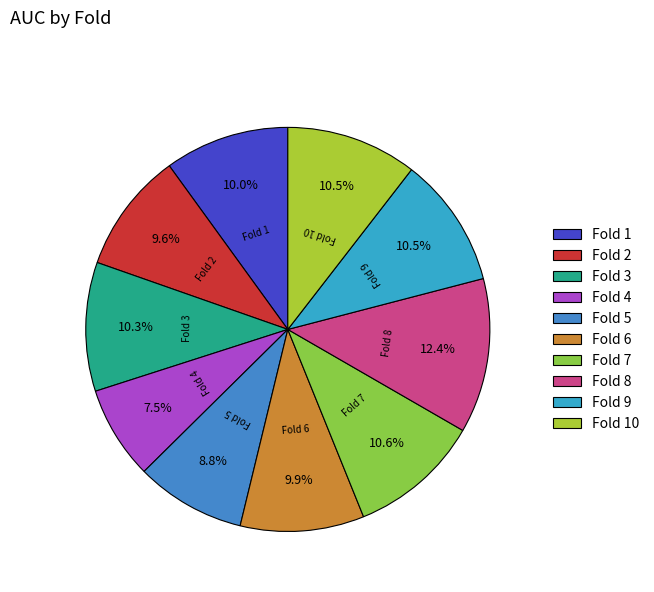

To the nearest percent, what is the average slice percentage?

10%